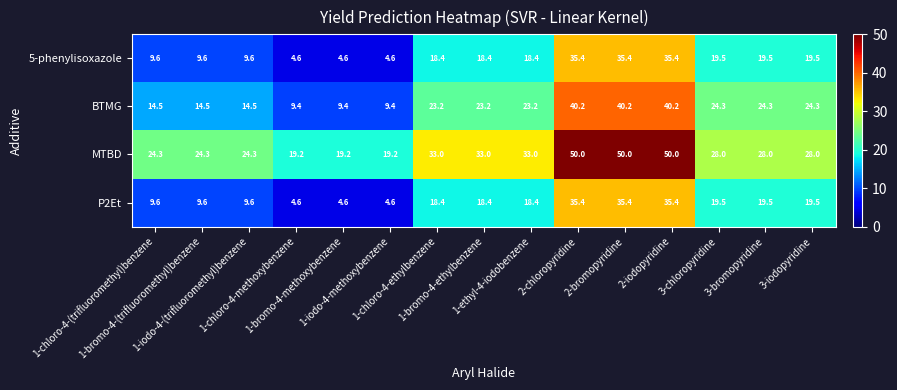

What is the difference between the second highest and second lowest values in the BTMG series?

30.8